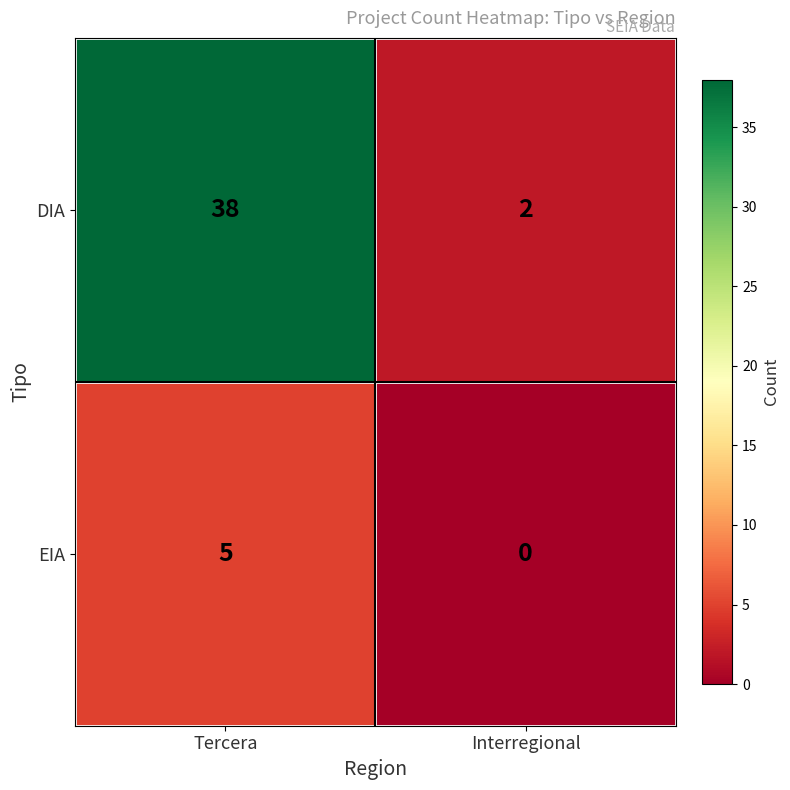

Reading left to right, transcribe all the data shown in this chart.

DIA: Tercera=38	Interregional=2
EIA: Tercera=5	Interregional=0